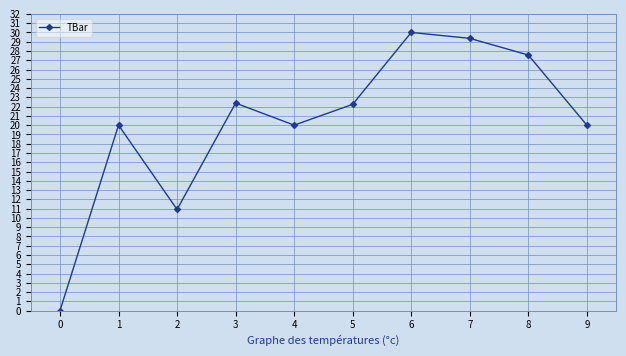

At which category does the data reach its first local valley?

2